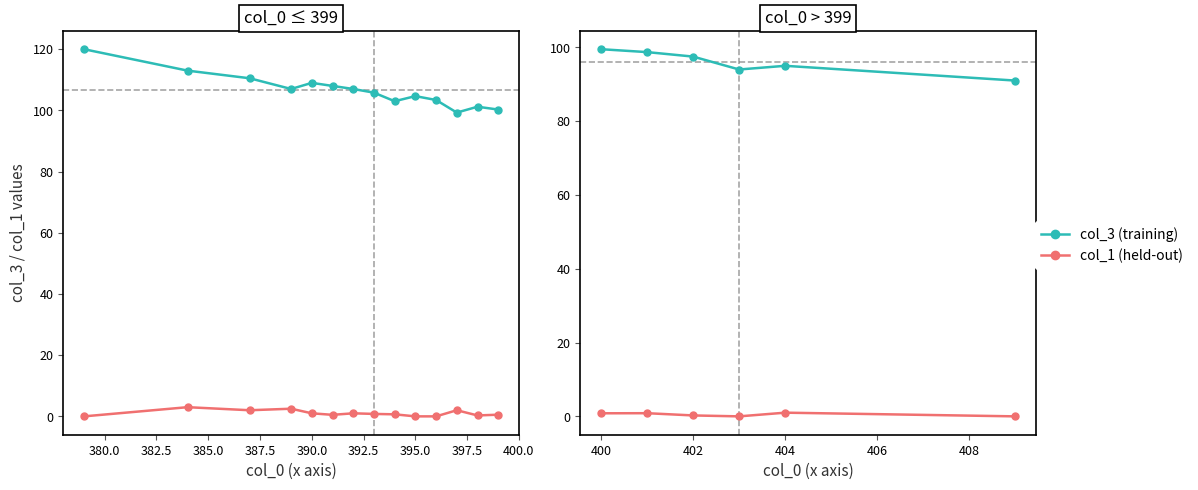

Count the number of data series in this chart.

2